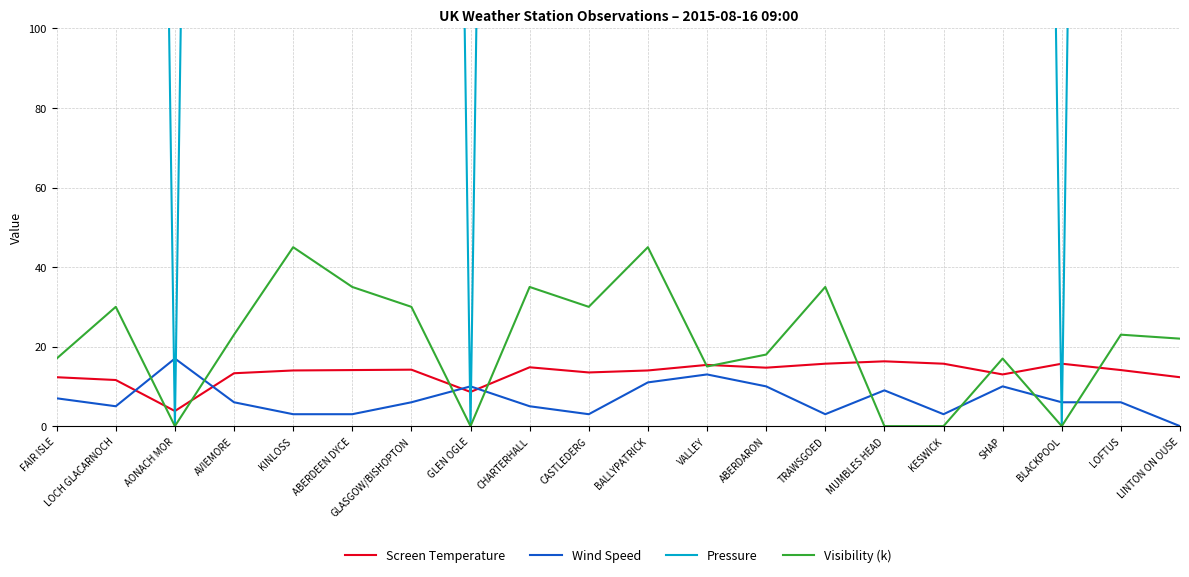

Reading left to right, list all the values displayed in this chart.

Screen Temperature: 12.3	11.6	3.8	13.3	14.0	14.1	14.2	8.6	14.8	13.5	14.0	15.4	14.7	15.7	16.3	15.7	13.0	15.7	14.1	12.3
Wind Speed: 7.0	5.0	17.0	6.0	3.0	3.0	6.0	10.0	5.0	3.0	11.0	13.0	10.0	3.0	9.0	3.0	10.0	6.0	6.0	0.0
Pressure: 1016.0	1015.0	0.0	1015.0	1015.0	1015.0	1015.0	0.0	1016.0	1015.0	1015.0	1016.0	1017.0	1017.0	1018.0	1016.0	1016.0	0.0	1016.0	1017.0
Visibility (k): 17.0	30.0	0.0	23.0	45.0	35.0	30.0	0.0	35.0	30.0	45.0	15.0	18.0	35.0	0.0	0.0	17.0	0.0	23.0	22.0